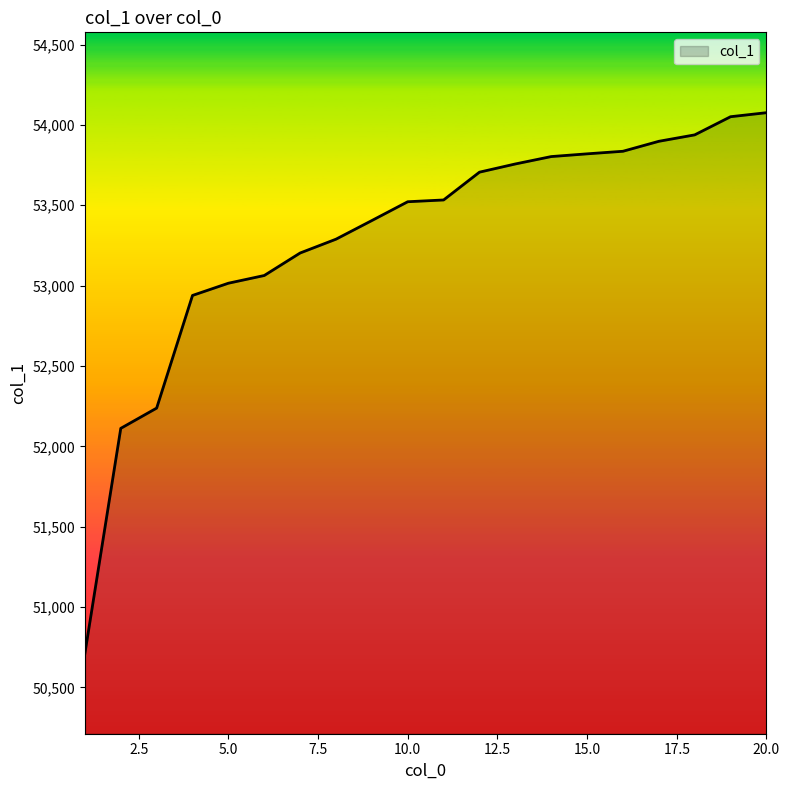

What is the difference between the maximum and minimum values?

3364